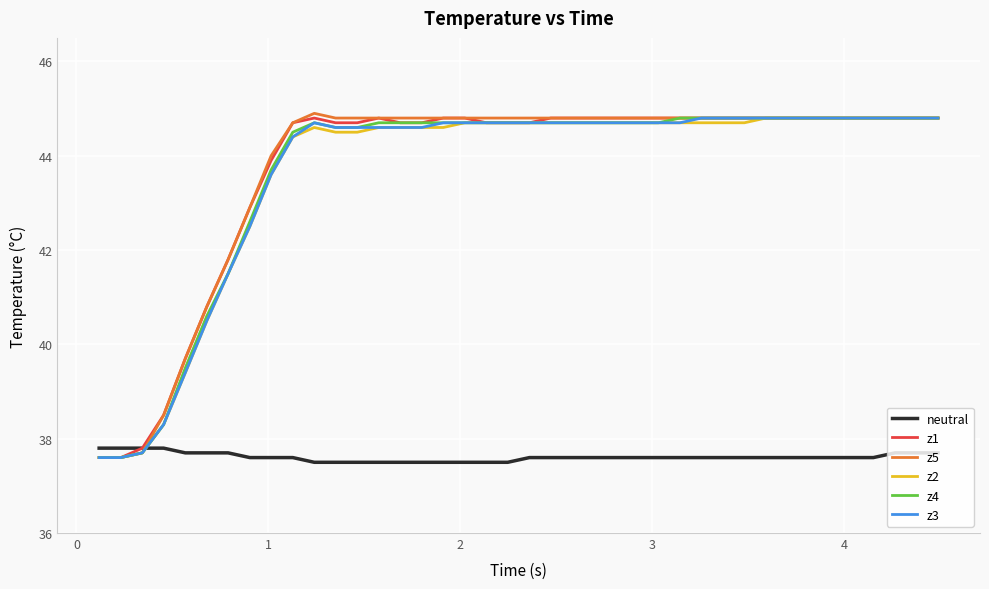

What is the maximum value shown in the chart?

44.9